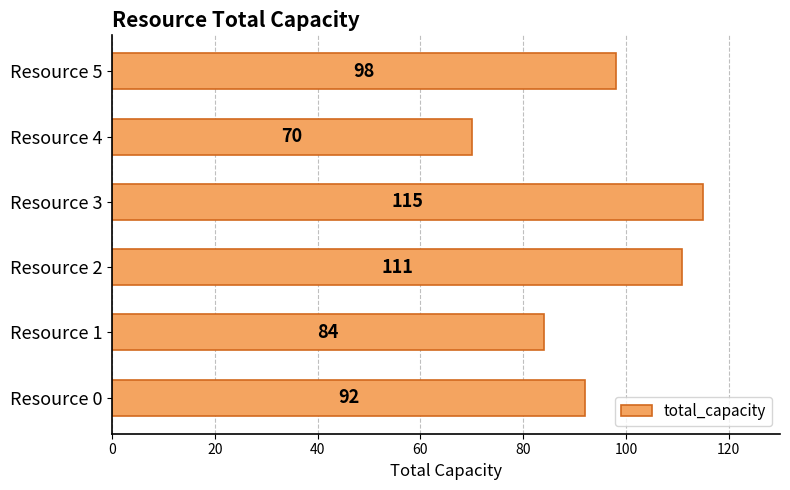

Which has a higher value, Resource 2 or Resource 0?

Resource 2